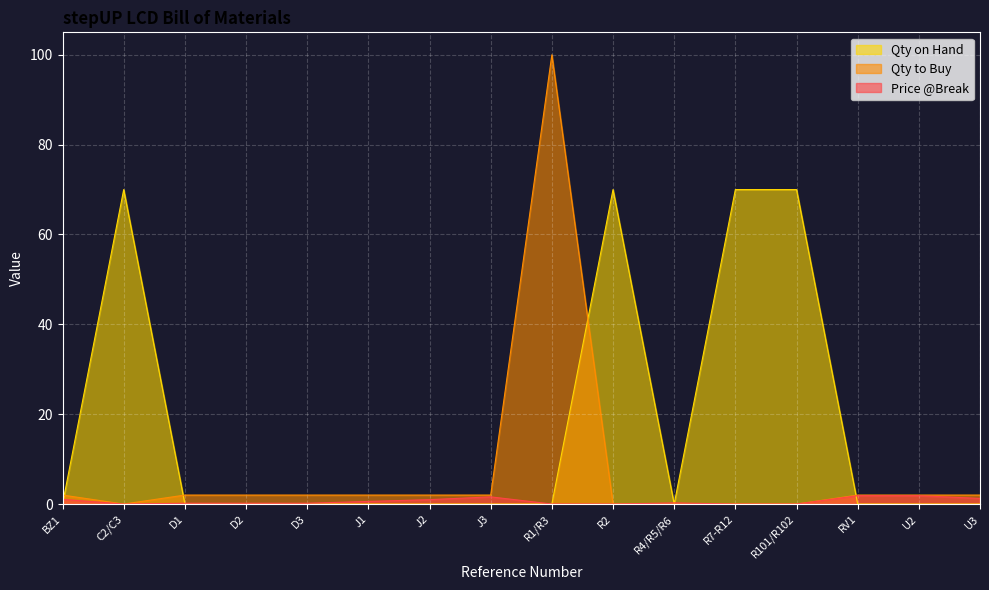

True or false: Qty to Buy has a value of -60.8 at R4/R5/R6.

False